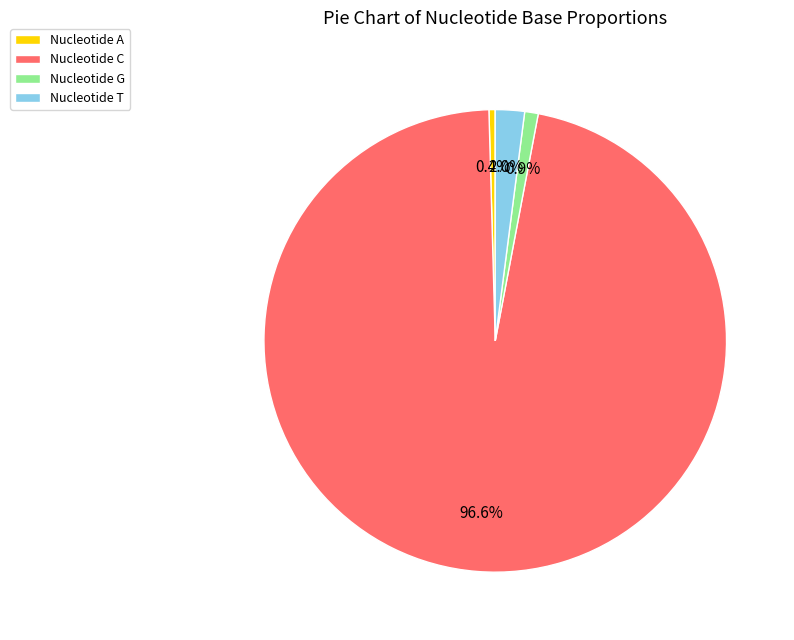

Do Nucleotide T and Nucleotide C together represent more than half of the pie?

Yes